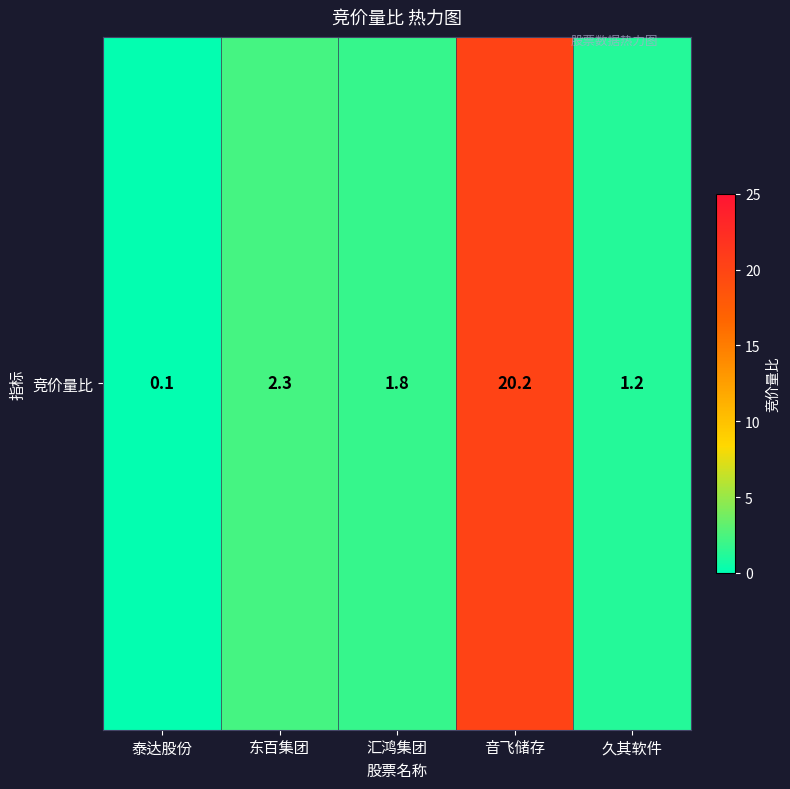

Reading left to right, what are all the values shown in this chart?

0.1	2.3	1.8	20.2	1.2